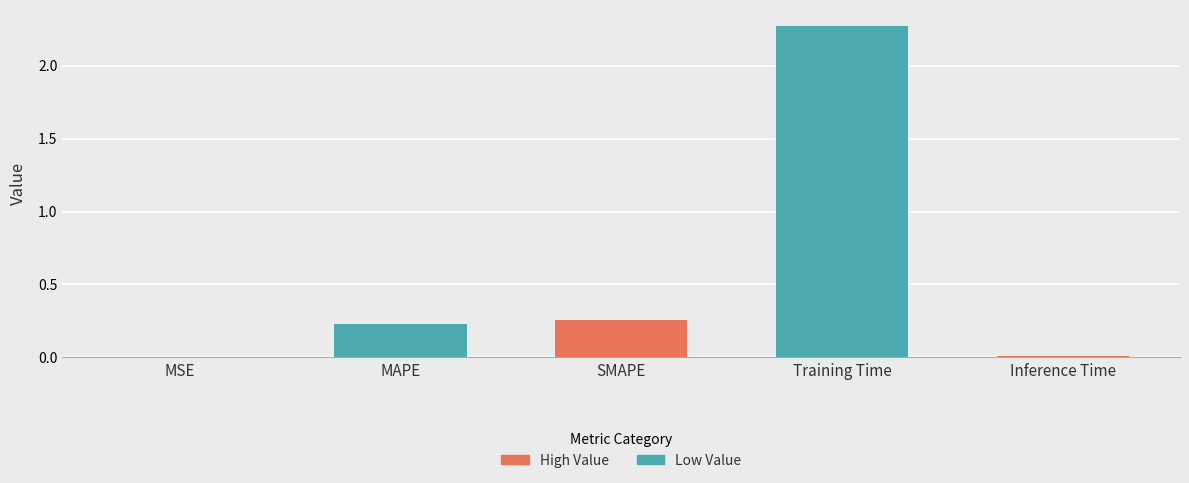

Between MAPE and MSE, which is larger?

MAPE